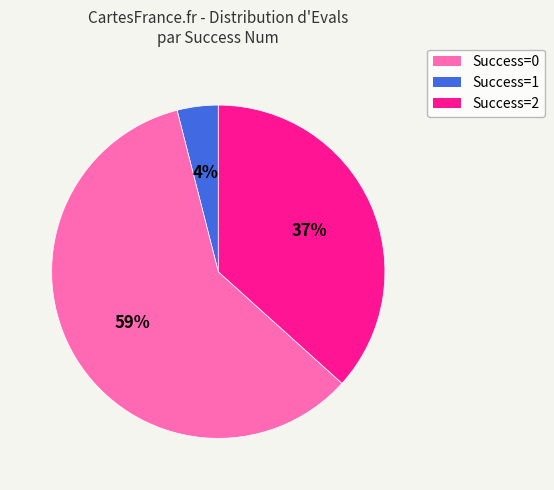

Is there any slice that represents more than half of the pie?

Yes